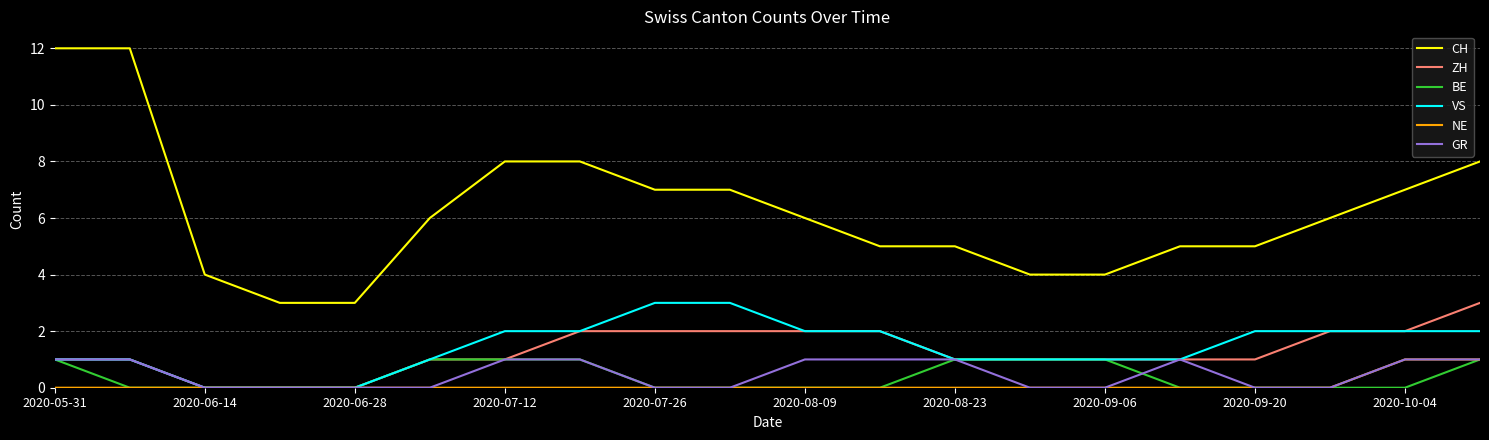

What is the lowest value of the CH series?

3